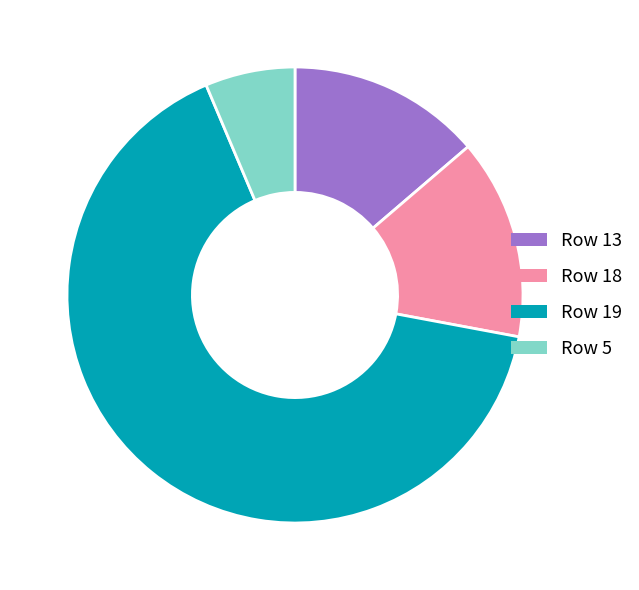

What is the largest slice in the pie chart?

Row 19